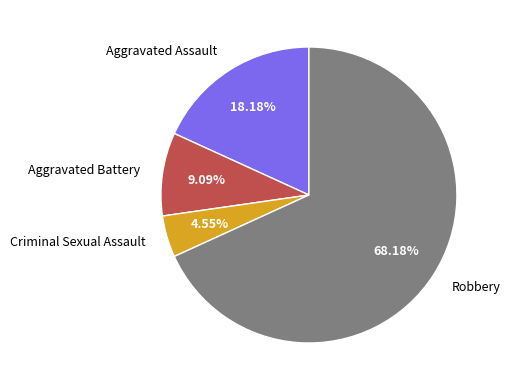

How many segments does this pie chart have?

4